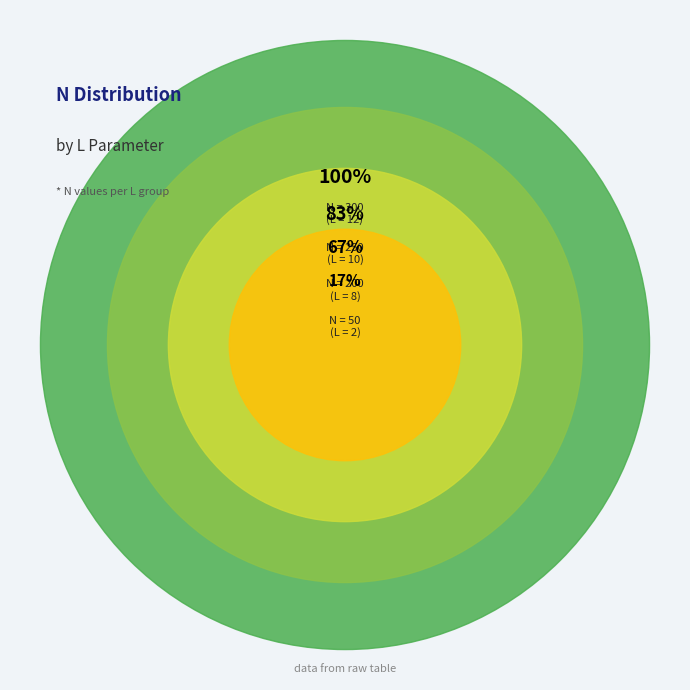

What is the change in value from 10 to 8?

-50